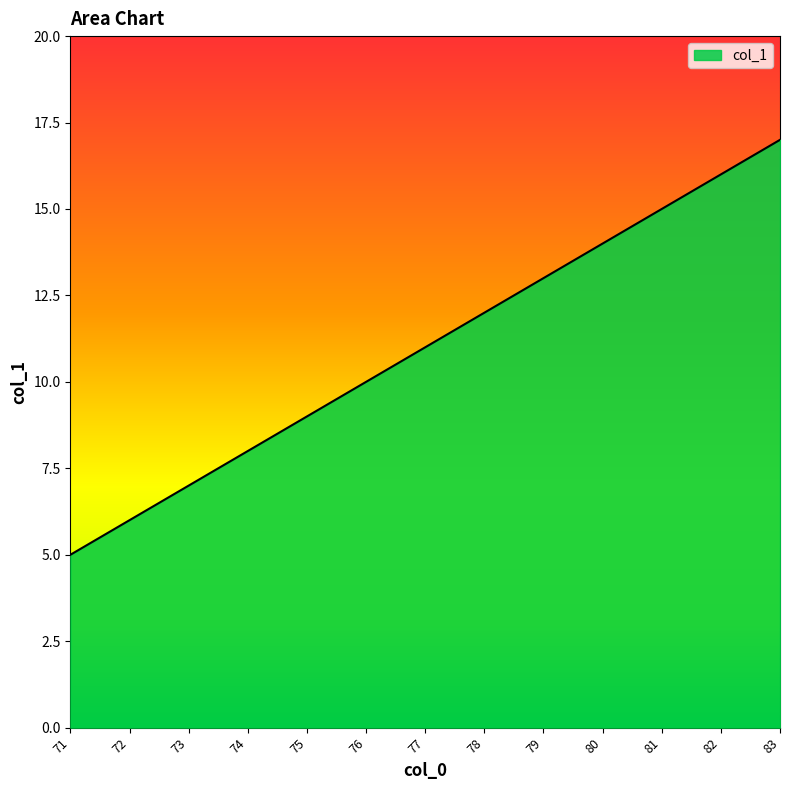

Reading left to right, what are all the values shown in this chart?

5	6	7	8	9	10	11	12	13	14	15	16	17